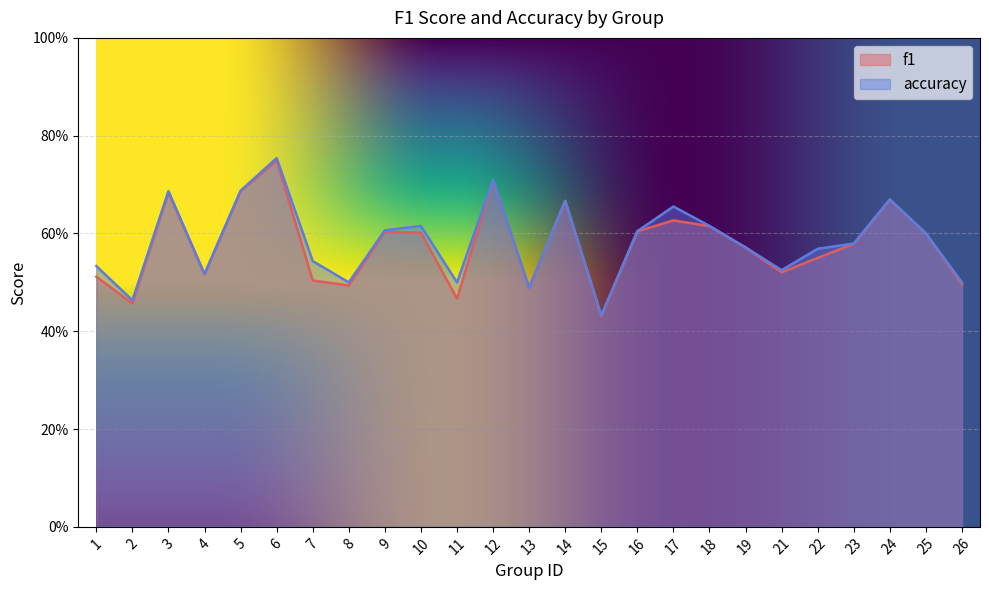

What is the lowest value of the accuracy series?

0.4